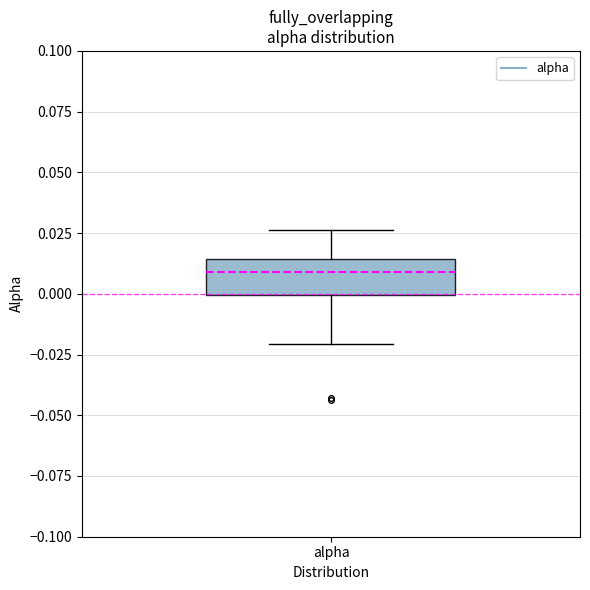

Read this box plot against the y-axis: the position of the median line, the range covered by the box, and the ends of both whiskers. The values are not printed on the chart, so give them approximately, as read against the axis.

median 0.010, box 0.000 to 0.015, whiskers -0.020 to 0.025